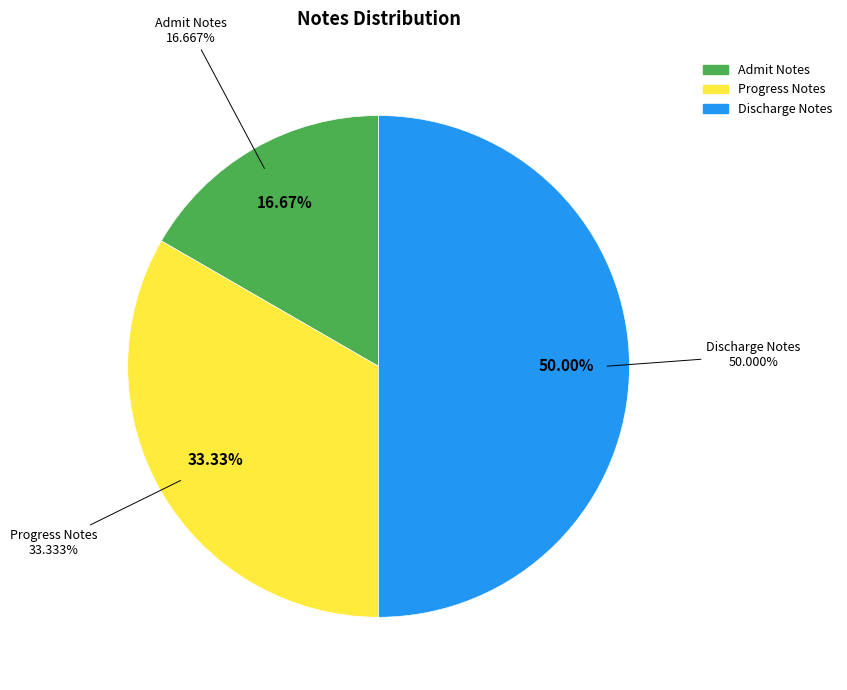

Which has a higher value, Progress Notes or Discharge Notes?

Discharge Notes